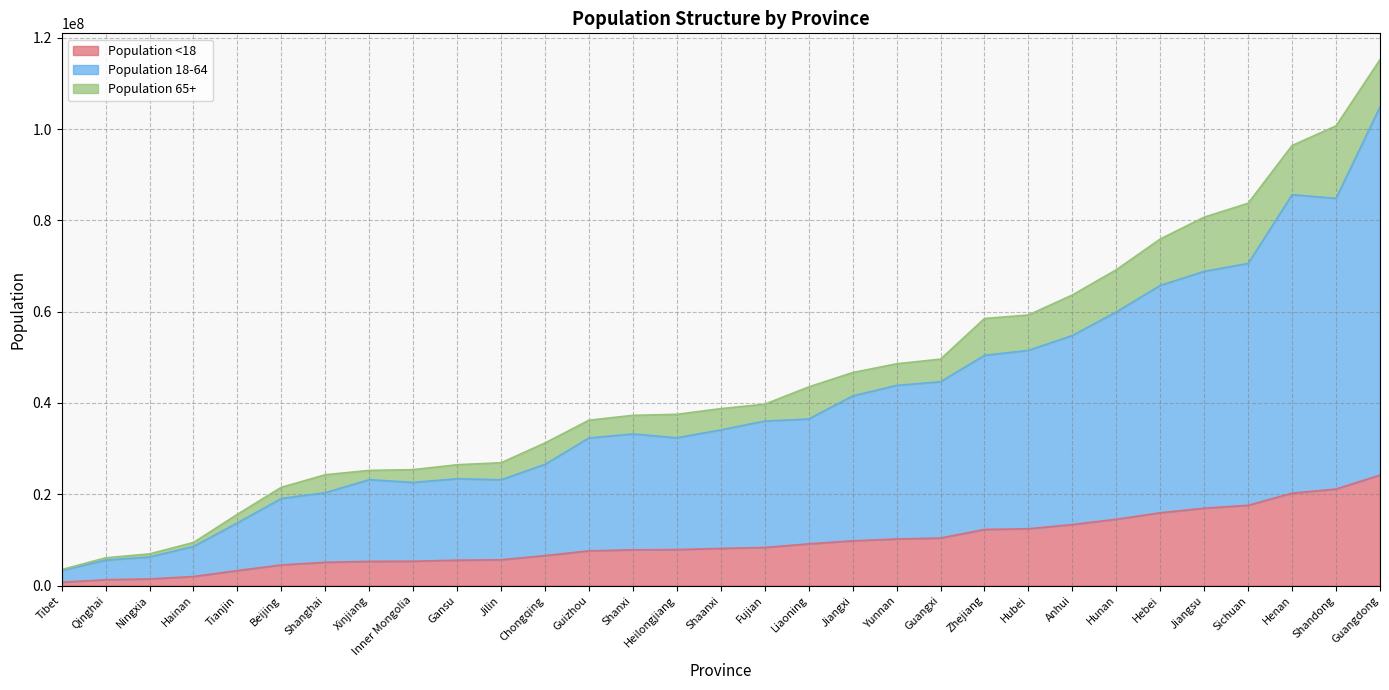

Between Anhui and Tianjin, which is larger?

Anhui